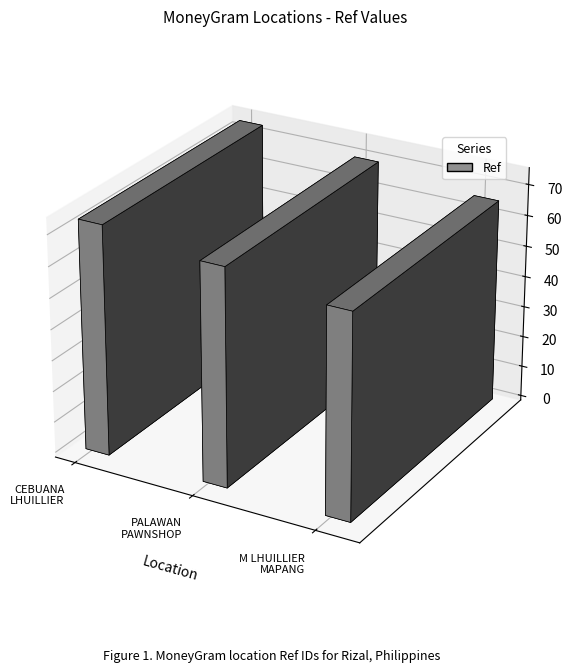

Approximately how many times larger is the value at PALAWAN PAWNSHOP - RIZAL compared to M LHUILLIER - MAPANG?

1.1